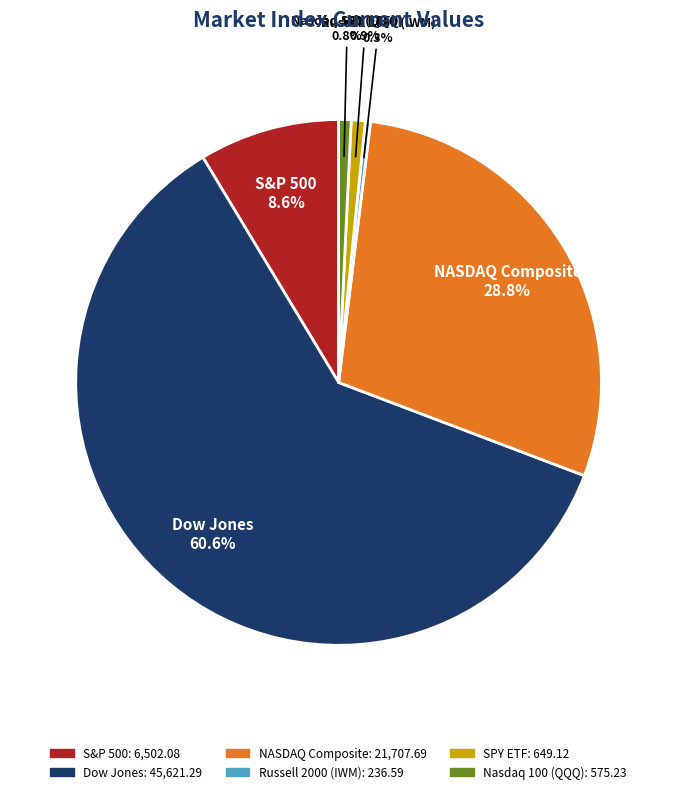

How many segments does this pie chart have?

6